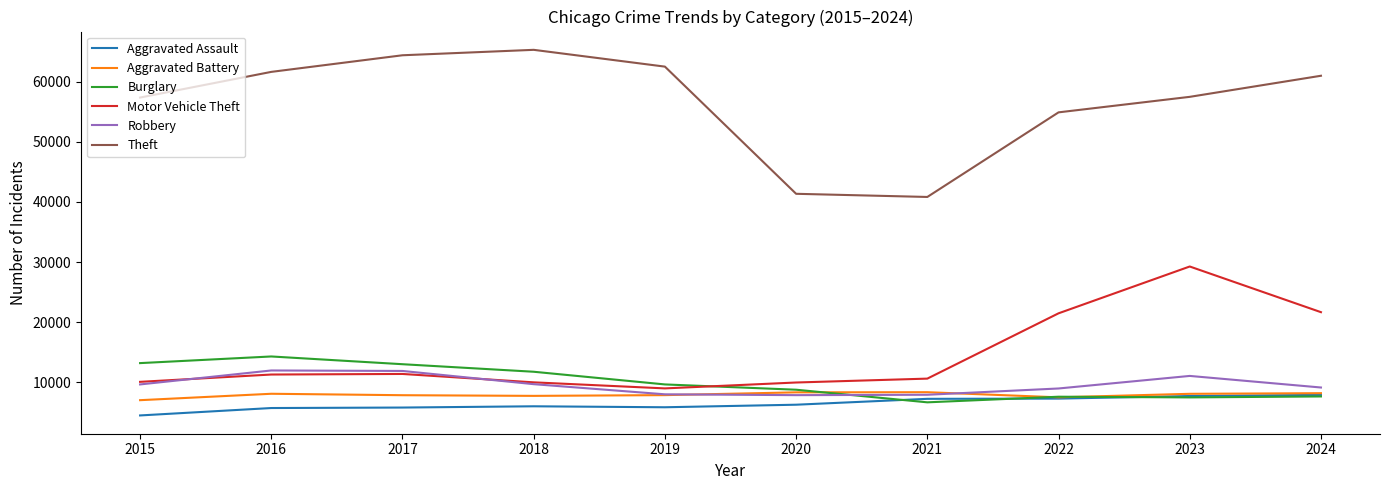

What is the approximate value of Aggravated Battery at 2021?

8346